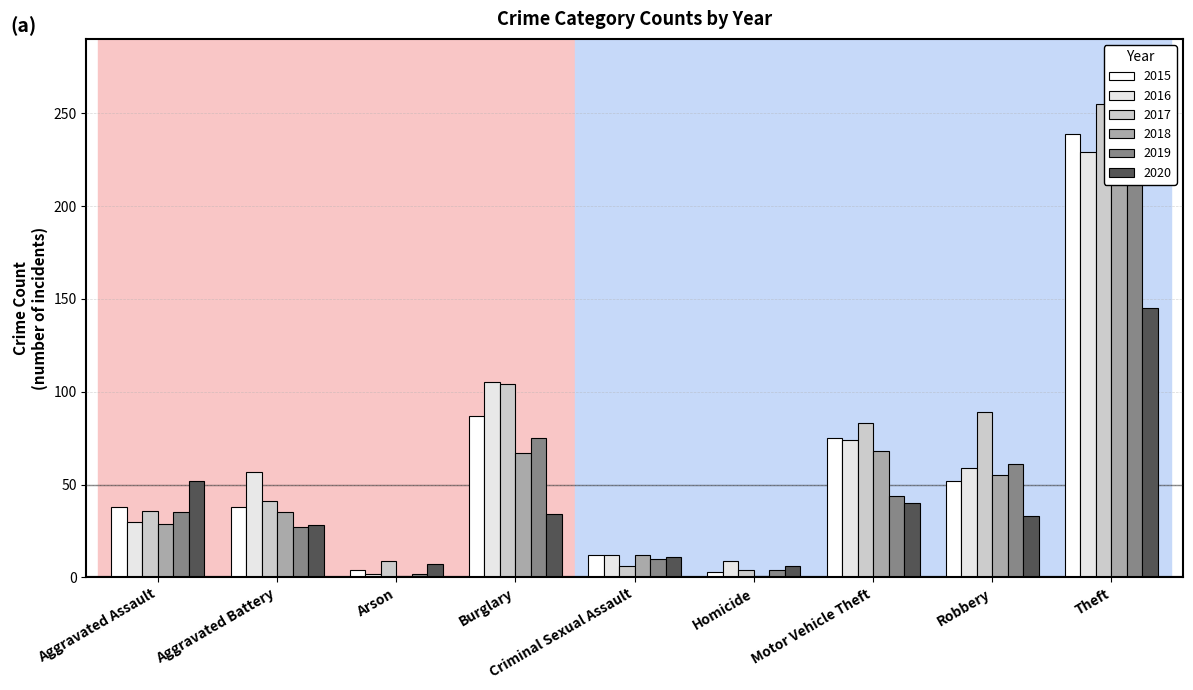

True or false: 2016 has a value of 78 at Robbery.

False